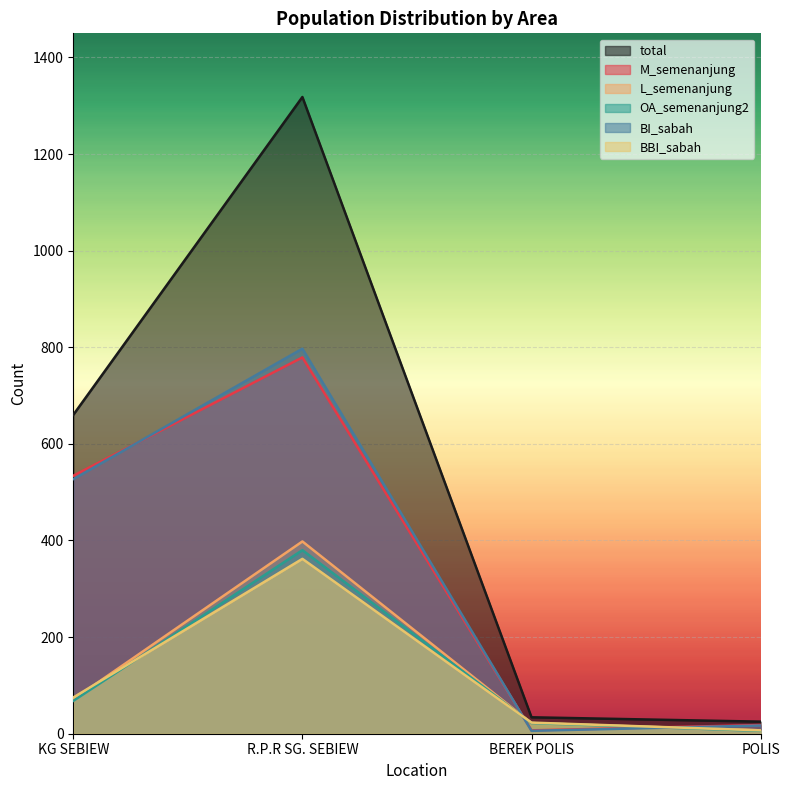

Does the chart display data point markers on the line(s)?

No